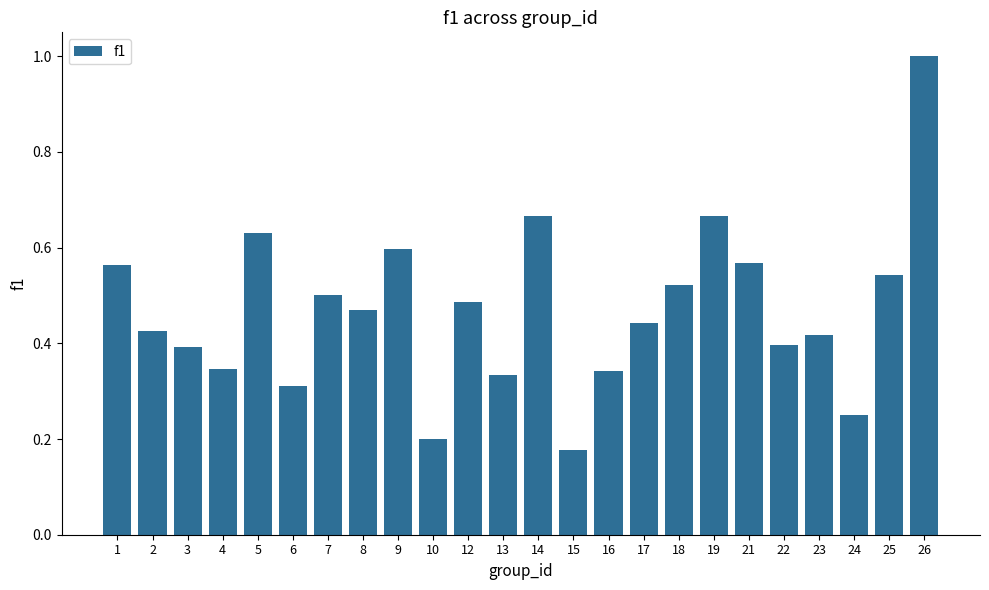

Which label corresponds to the largest value in the chart?

26